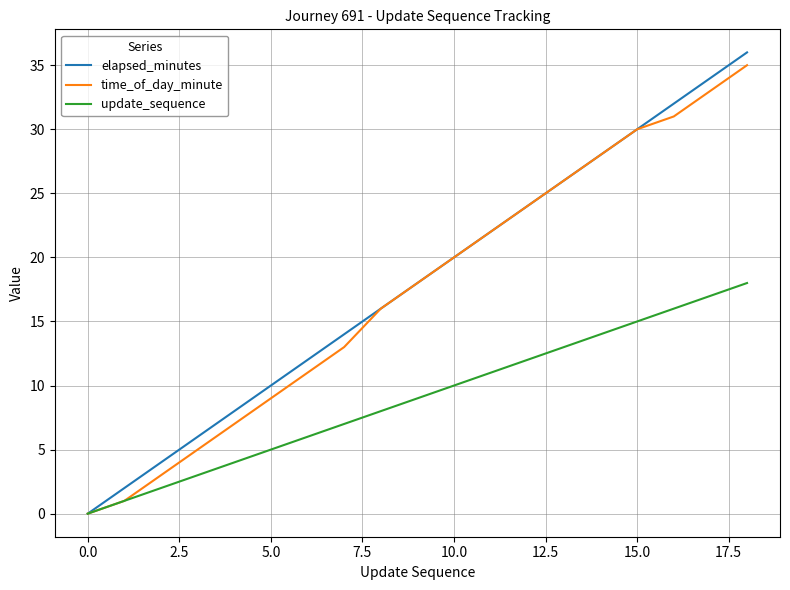

Which series has the widest spread of values?

elapsed_minutes